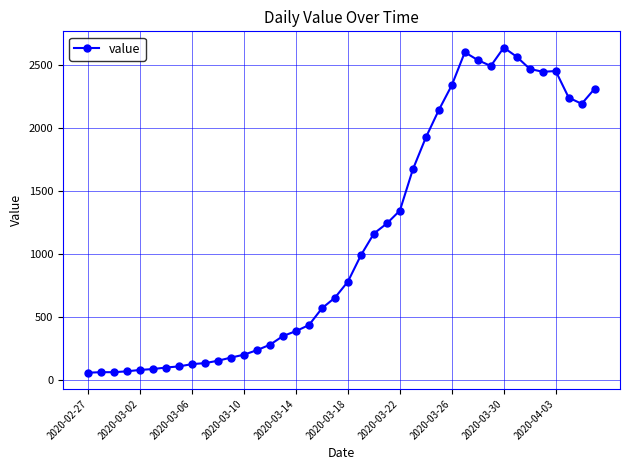

What is the value of the 6th point from the left?

90